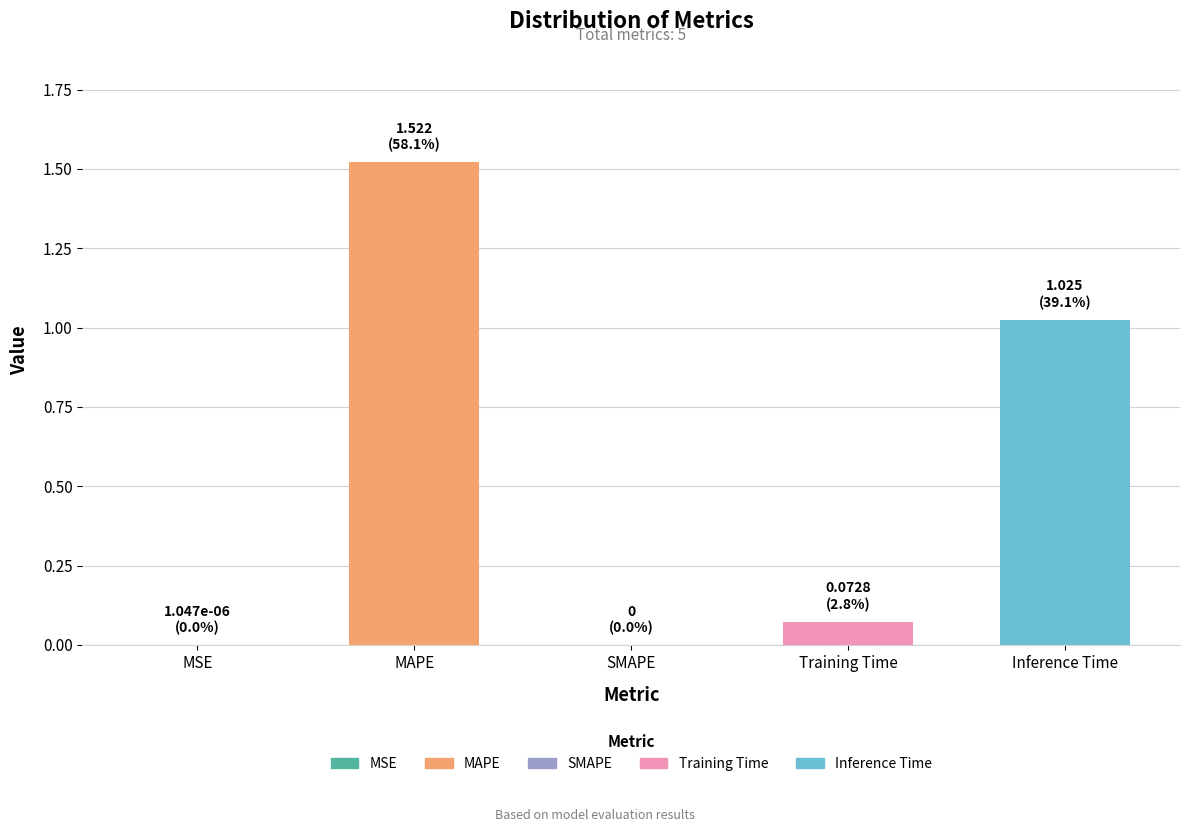

Between SMAPE and Training Time, which is larger?

Training Time